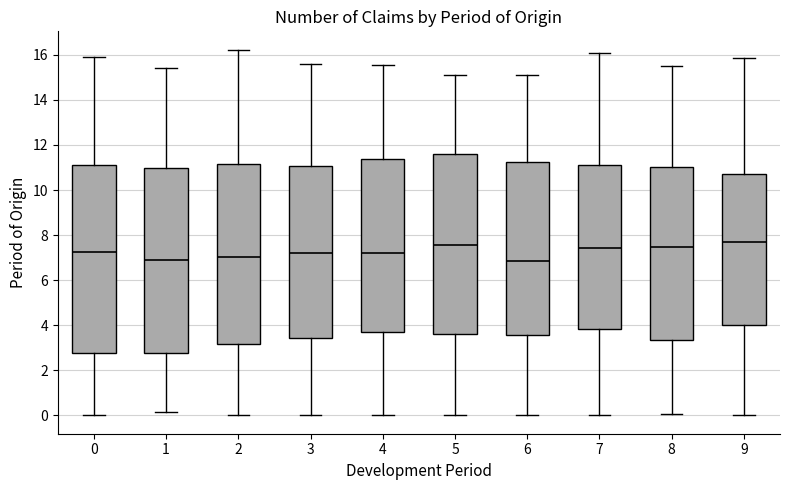

Where is the upper edge of the box at x = 3 on the y-axis? The values are not printed on the chart, so give them approximately, as read against the axis.

11.0